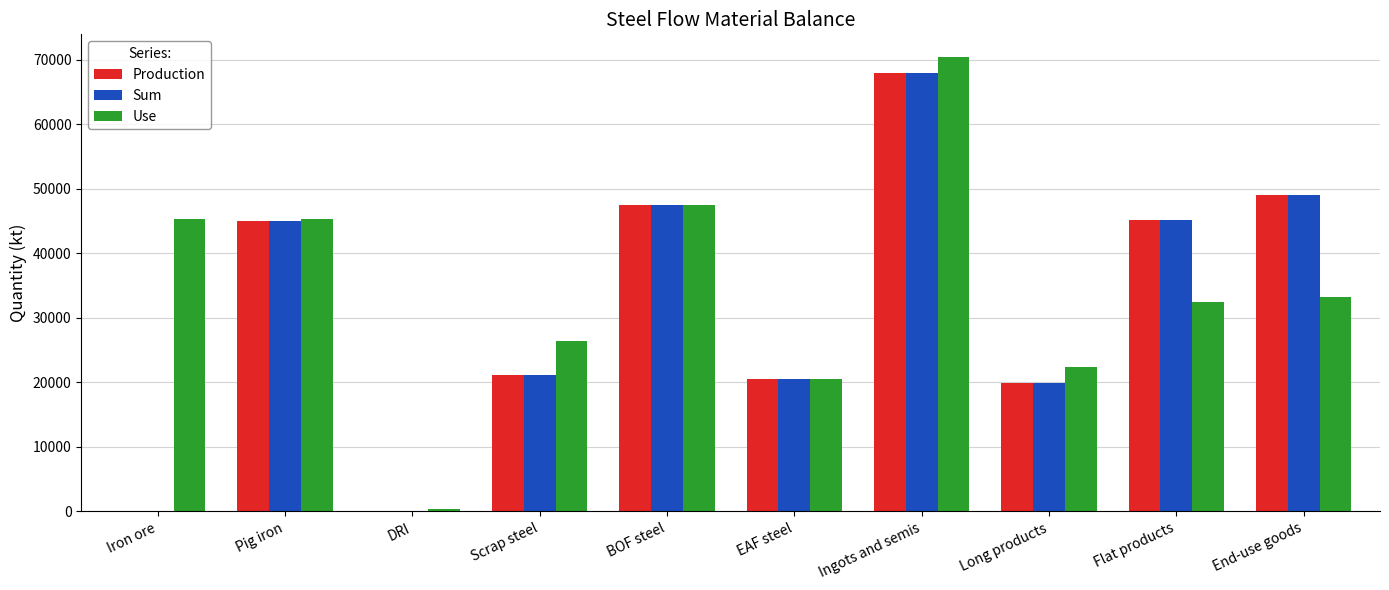

At which category does the chart reach its peak across all series?

Ingots and semis